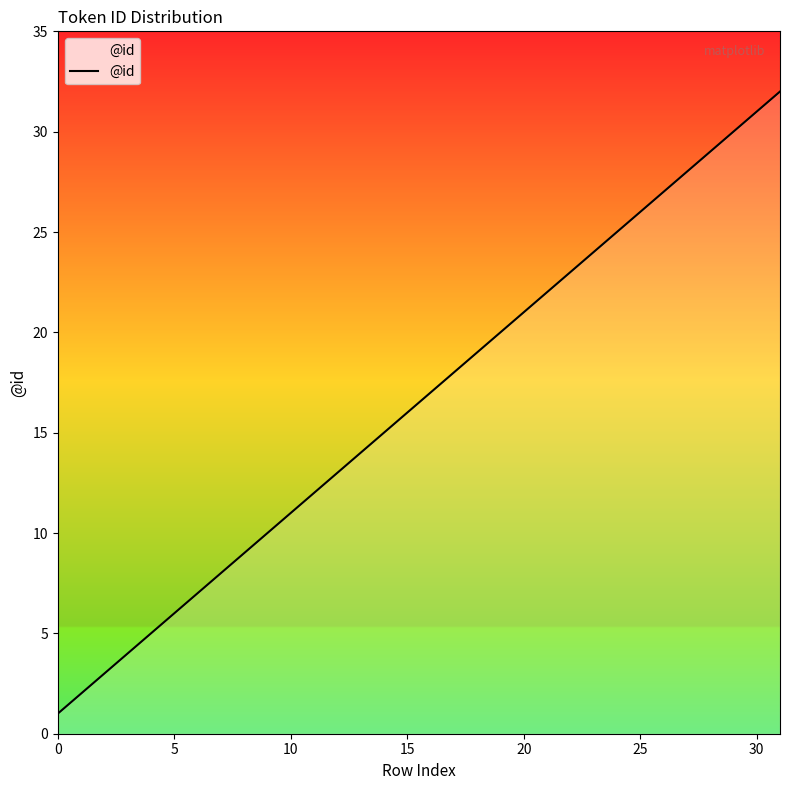

What is the difference between the maximum and minimum values?

31